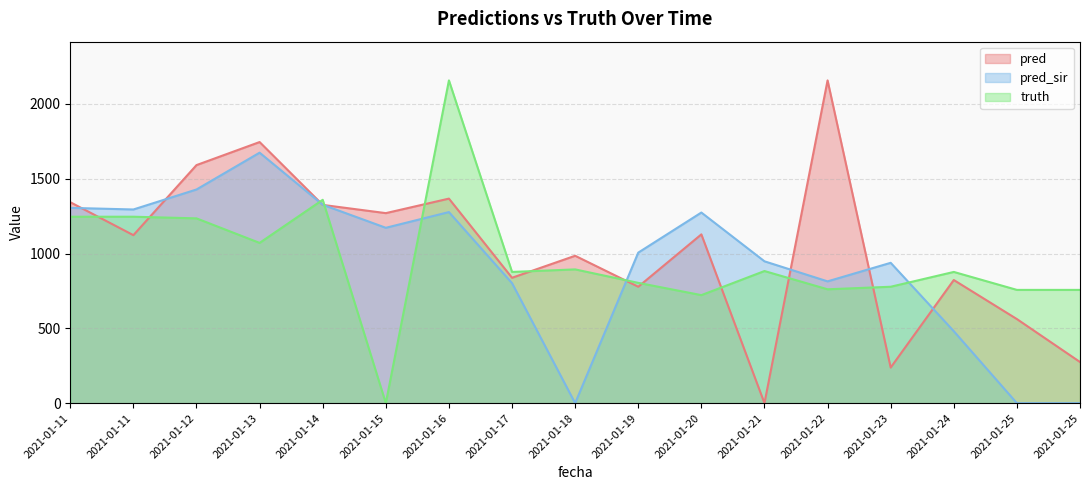

Where is the first local minimum for pred?

2021-01-11